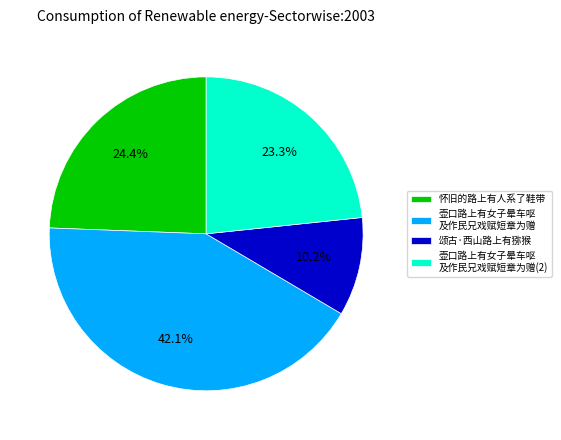

Which slice is the smallest?

颂古·西山路上有猕猴